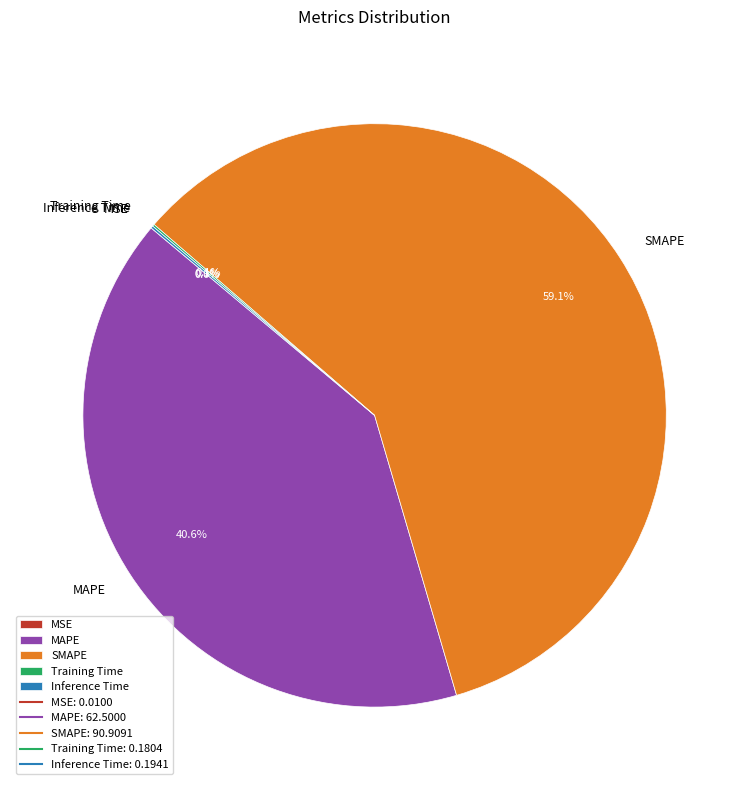

Does SMAPE account for over 50% of the chart?

Yes